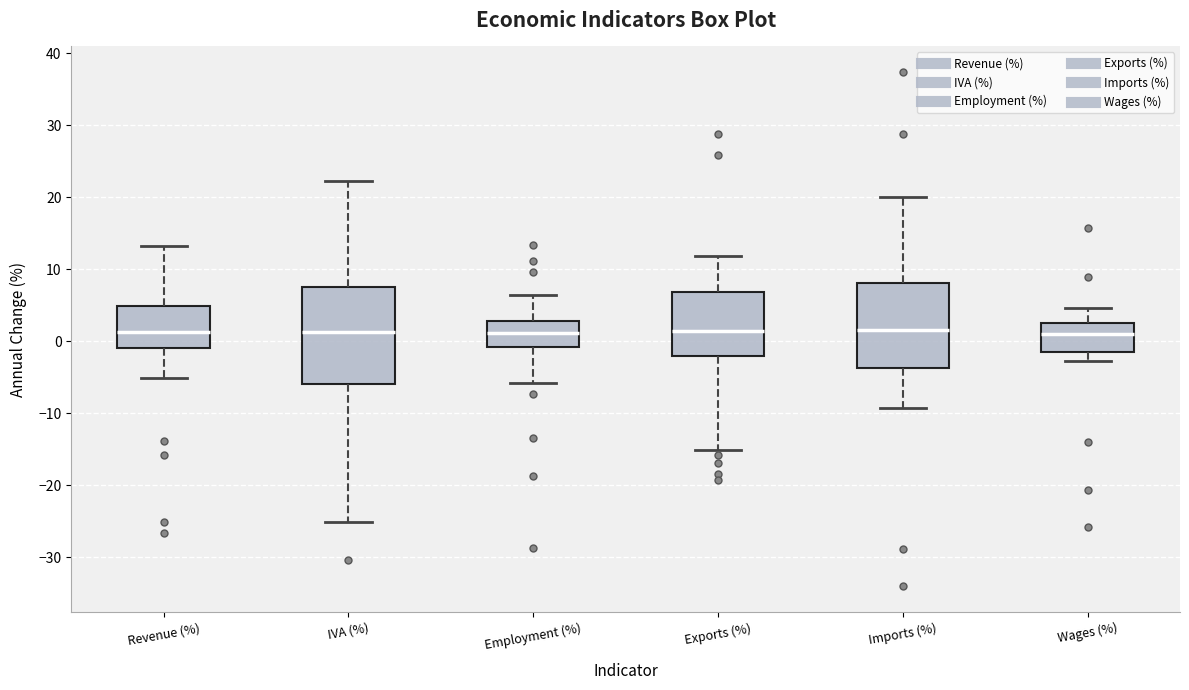

Reading left to right, read every box against the y-axis: the position of its median line, the range the box covers, and the ends of its whiskers. The values are not printed on the chart, so give them approximately, as read against the axis.

Revenue (%): median 1, box -1 to 5, whiskers -5 to 13
IVA (%): median 1, box -6 to 8, whiskers -25 to 22
Employment (%): median 1, box -1 to 3, whiskers -6 to 6
Exports (%): median 1, box -2 to 7, whiskers -15 to 12
Imports (%): median 2, box -4 to 8, whiskers -9 to 20
Wages (%): median 1, box -1 to 3, whiskers -3 to 5